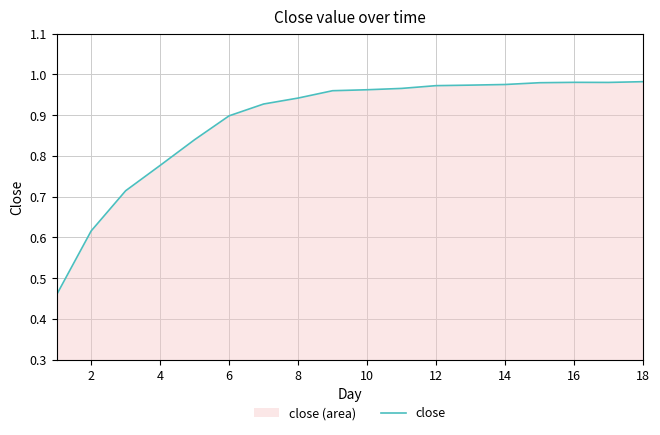

How many lines are shown in the chart?

1